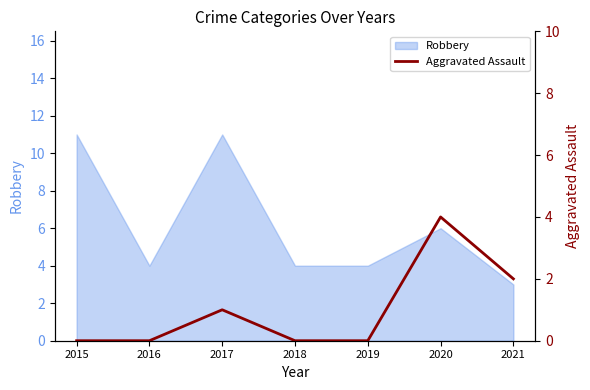

True or false: the data shows 1 at 2021.

False